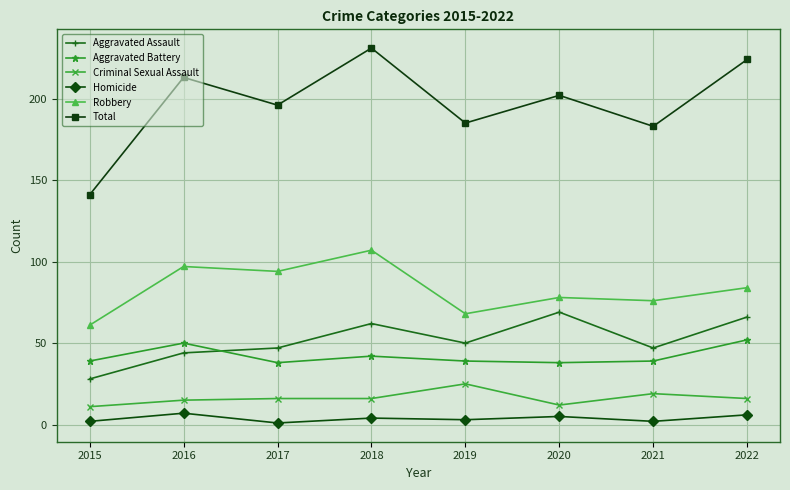

True or false: Total has more than 2 points higher than both neighbors.

True